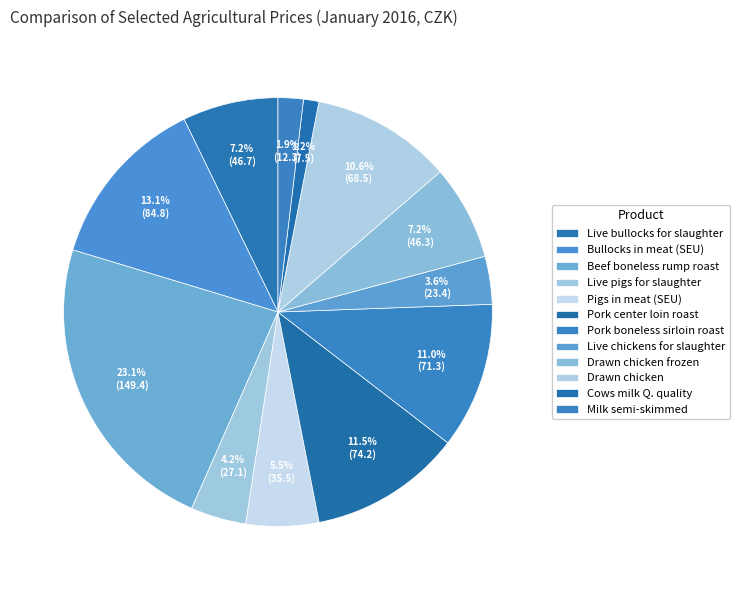

To the nearest percent, what is the combined percentage of Milk semi-skimmed and Drawn chicken?

12%